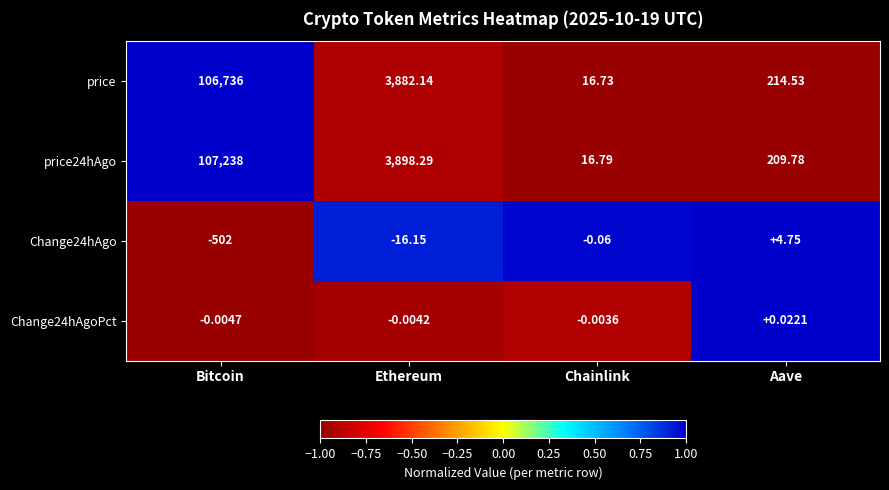

Which category has the highest value across all series?

Bitcoin